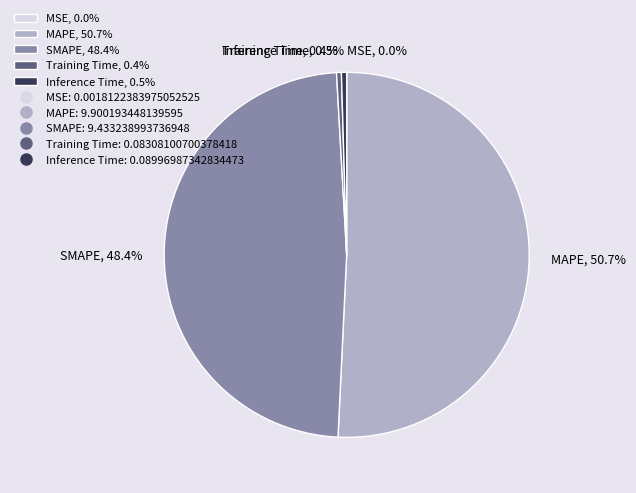

Is there a majority slice in this chart?

Yes